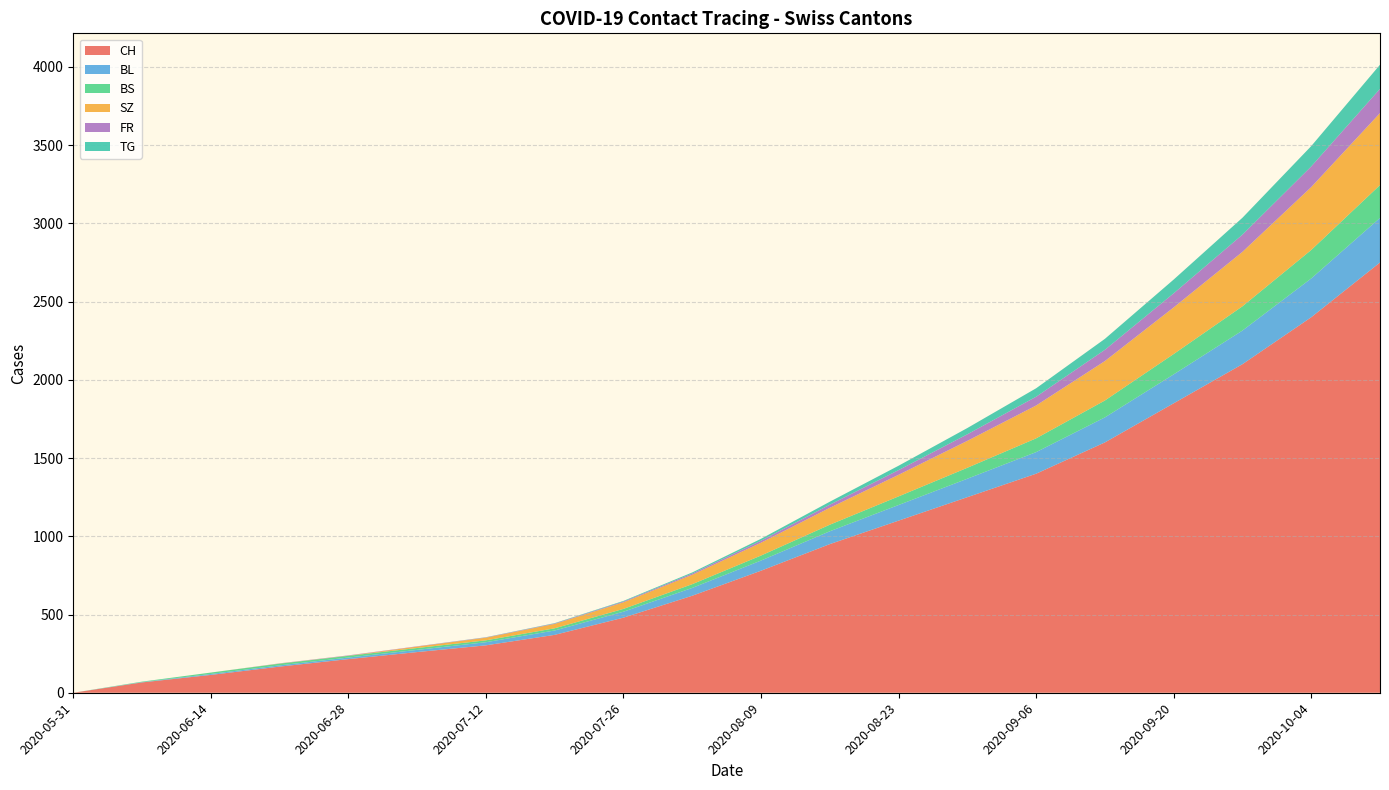

Reading right to left, what are all the values shown in this chart?

CH: 2020-10-11=2750	2020-10-04=2400	2020-09-27=2100	2020-09-20=1850	2020-09-13=1600	2020-09-06=1400	2020-08-30=1250	2020-08-23=1100	2020-08-16=950	2020-08-09=780	2020-08-02=620	2020-07-26=480	2020-07-19=370	2020-07-12=303	2020-07-05=260	2020-06-28=215	2020-06-21=167	2020-06-14=114	2020-06-07=66	2020-05-31=0
BL: 2020-10-11=285	2020-10-04=248	2020-09-27=215	2020-09-20=185	2020-09-13=160	2020-09-06=138	2020-08-30=118	2020-08-23=100	2020-08-16=82	2020-08-09=65	2020-08-02=50	2020-07-26=38	2020-07-19=28	2020-07-12=20	2020-07-05=14	2020-06-28=10	2020-06-21=8	2020-06-14=6	2020-06-07=2	2020-05-31=0
BS: 2020-10-11=210	2020-10-04=182	2020-09-27=155	2020-09-20=130	2020-09-13=108	2020-09-06=88	2020-08-30=70	2020-08-23=55	2020-08-16=42	2020-08-09=32	2020-08-02=24	2020-07-26=18	2020-07-19=14	2020-07-12=12	2020-07-05=12	2020-06-28=11	2020-06-21=11	2020-06-14=9	2020-06-07=3	2020-05-31=0
SZ: 2020-10-11=460	2020-10-04=402	2020-09-27=348	2020-09-20=298	2020-09-13=252	2020-09-06=210	2020-08-30=172	2020-08-23=138	2020-08-16=108	2020-08-09=82	2020-08-02=60	2020-07-26=42	2020-07-19=28	2020-07-12=17	2020-07-05=9	2020-06-28=1	2020-06-21=1	2020-06-14=0	2020-06-07=0	2020-05-31=0
FR: 2020-10-11=155	2020-10-04=132	2020-09-27=110	2020-09-20=90	2020-09-13=72	2020-09-06=56	2020-08-30=42	2020-08-23=30	2020-08-16=20	2020-08-09=13	2020-08-02=8	2020-07-26=5	2020-07-19=3	2020-07-12=2	2020-07-05=2	2020-06-28=2	2020-06-21=1	2020-06-14=0	2020-06-07=0	2020-05-31=0
TG: 2020-10-11=154	2020-10-04=130	2020-09-27=108	2020-09-20=88	2020-09-13=70	2020-09-06=54	2020-08-30=40	2020-08-23=28	2020-08-16=19	2020-08-09=12	2020-08-02=7	2020-07-26=4	2020-07-19=2	2020-07-12=1	2020-07-05=0	2020-06-28=0	2020-06-21=0	2020-06-14=0	2020-06-07=0	2020-05-31=0